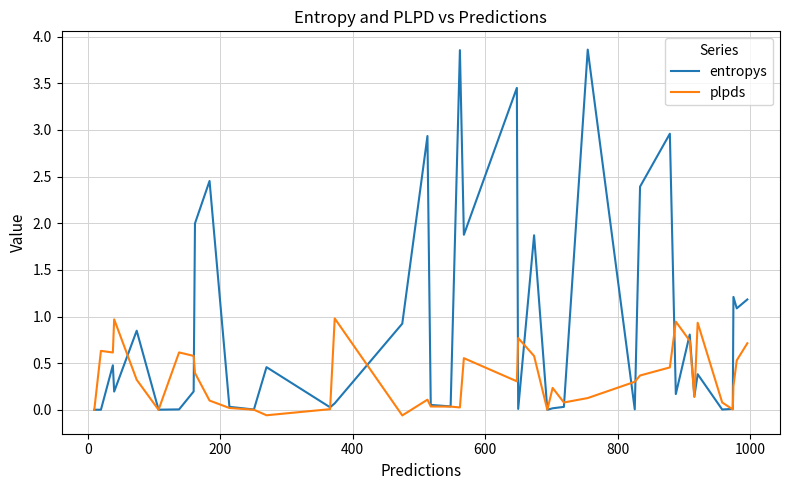

How many series are shown in this chart?

2